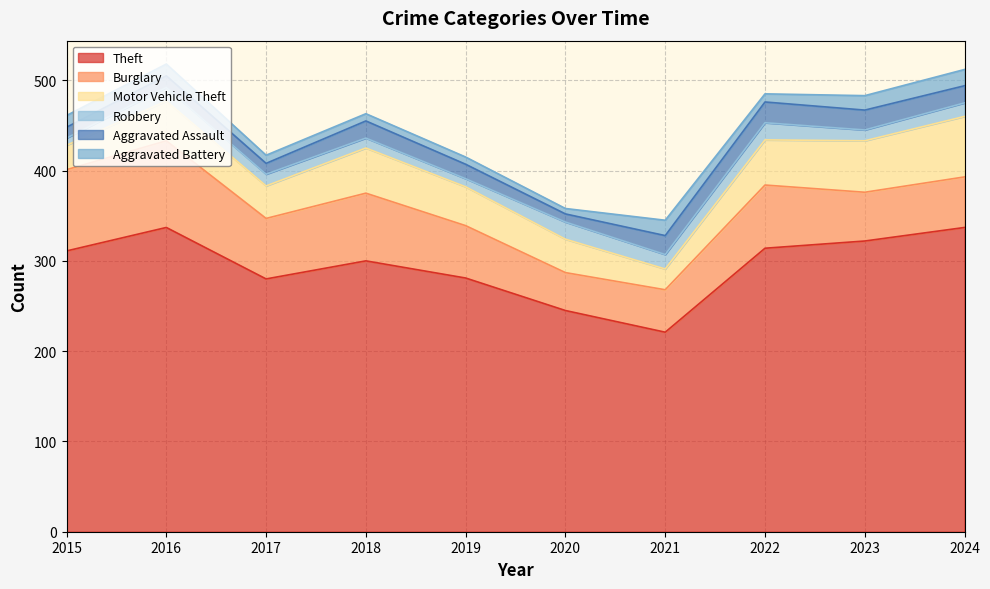

Does the chart display data point markers on the line(s)?

No